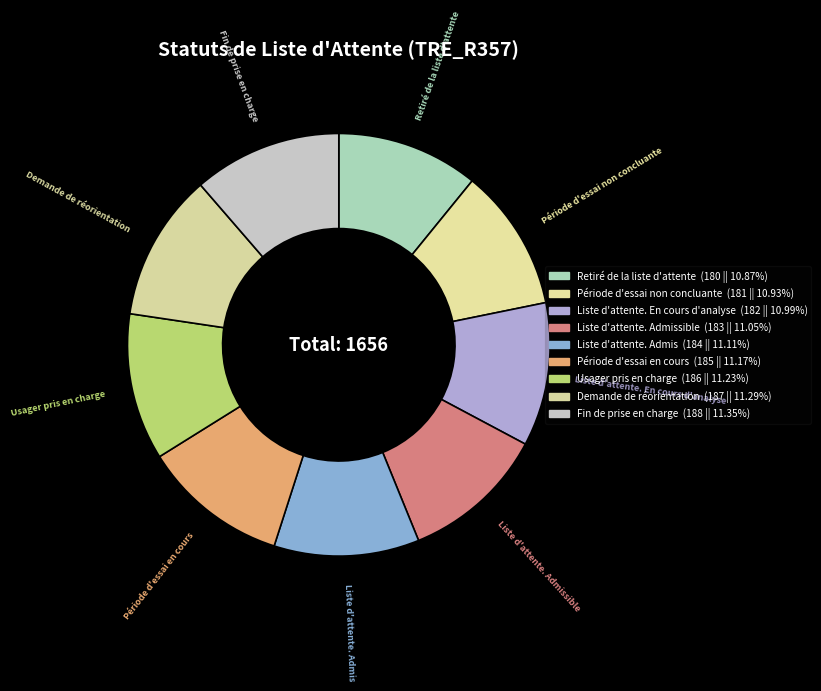

Do Demande de réorientation and Liste d'attente. Admissible together represent more than half of the pie?

No